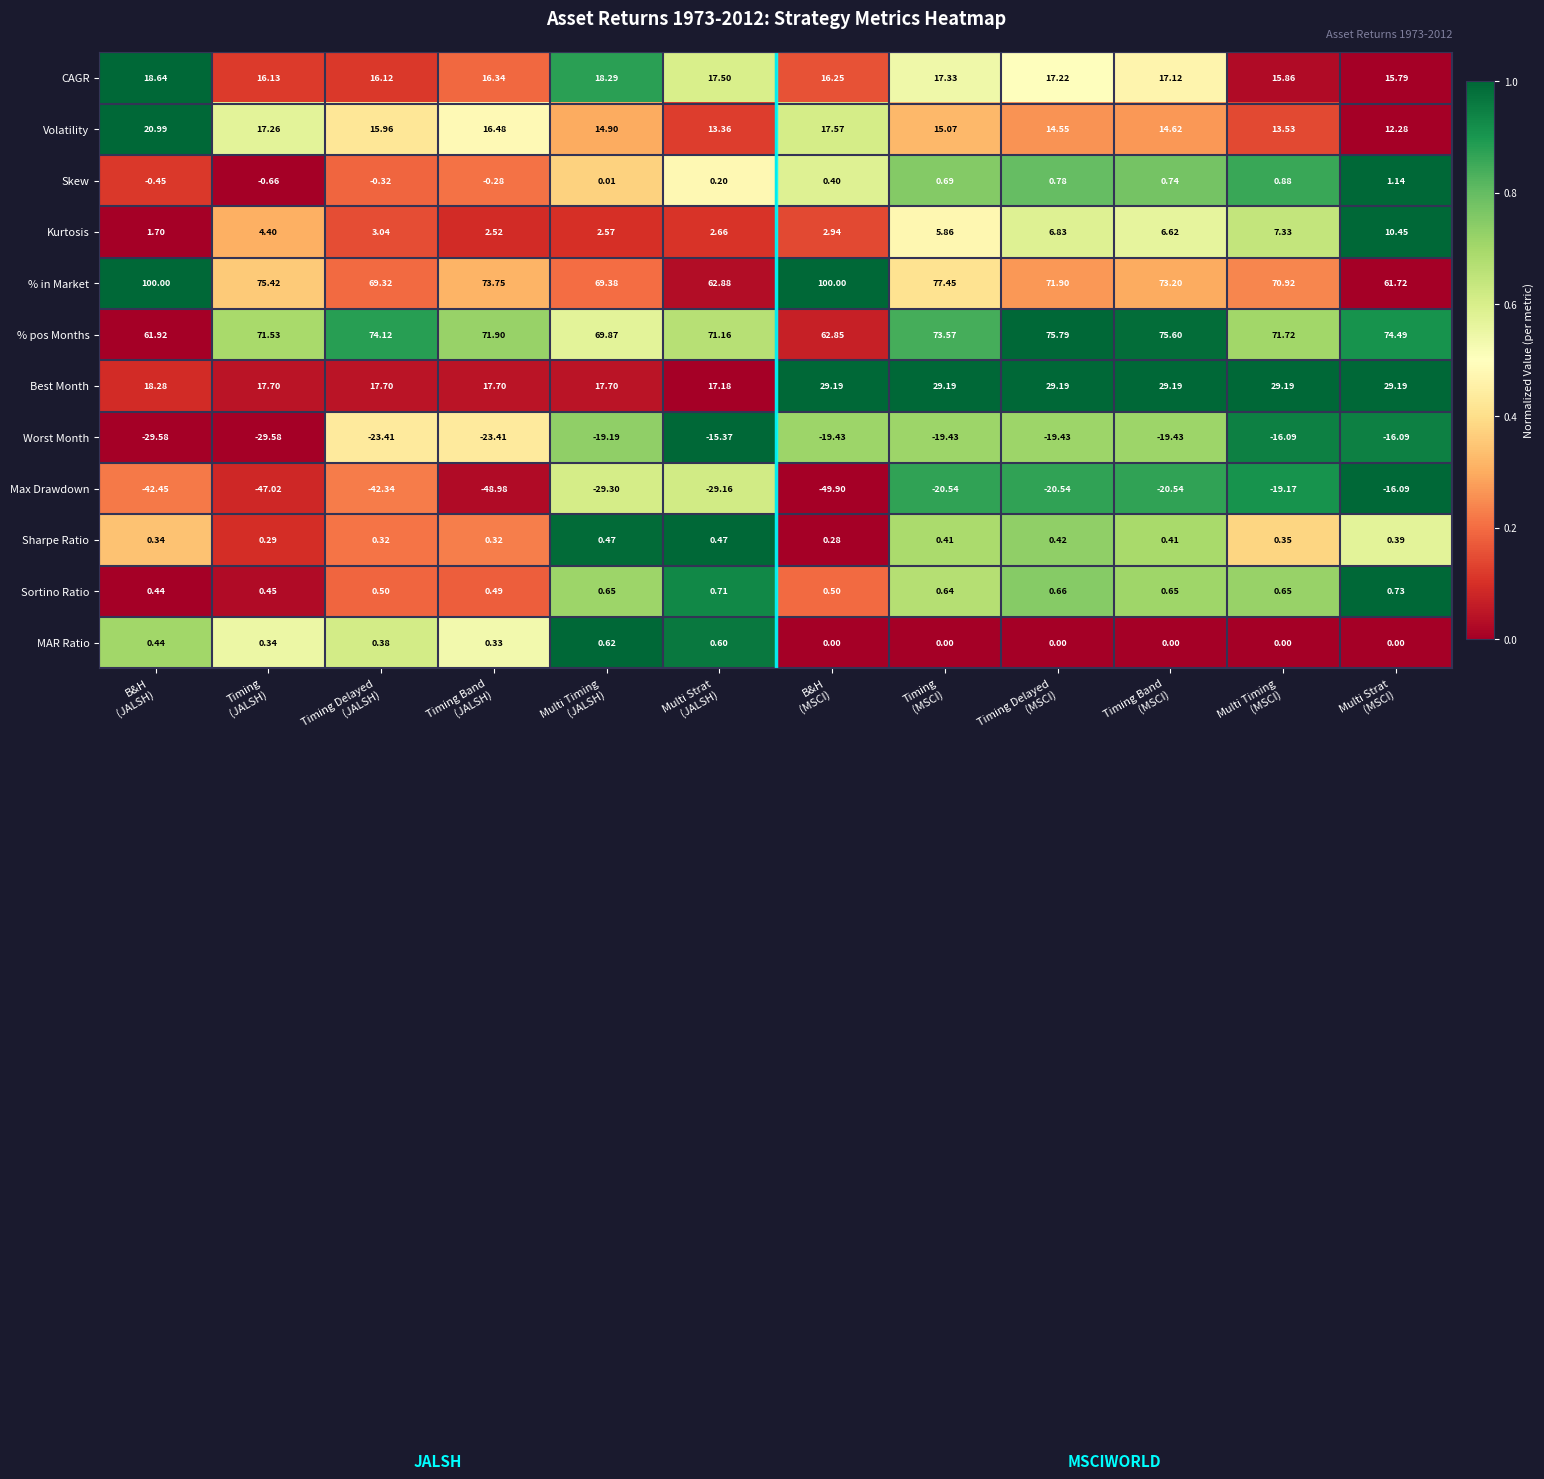

How many categories are shown in the chart?

12